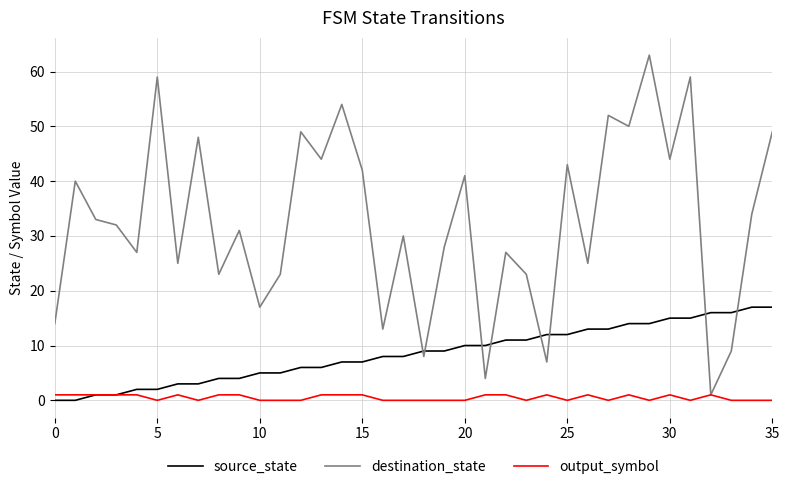

List the series in order of their peak value, highest first.

destination_state, source_state, output_symbol